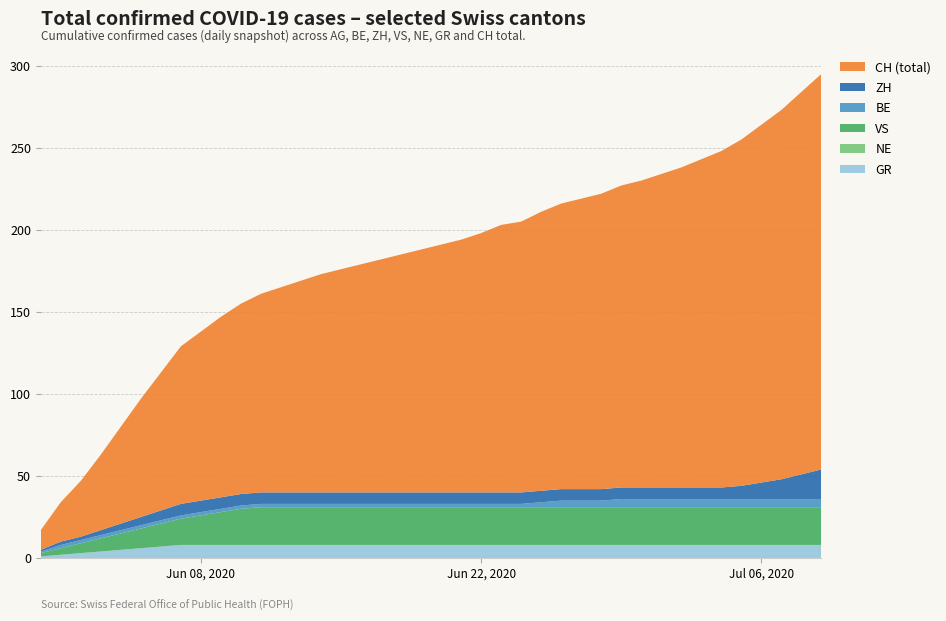

What is the highest value of the GR series?

8